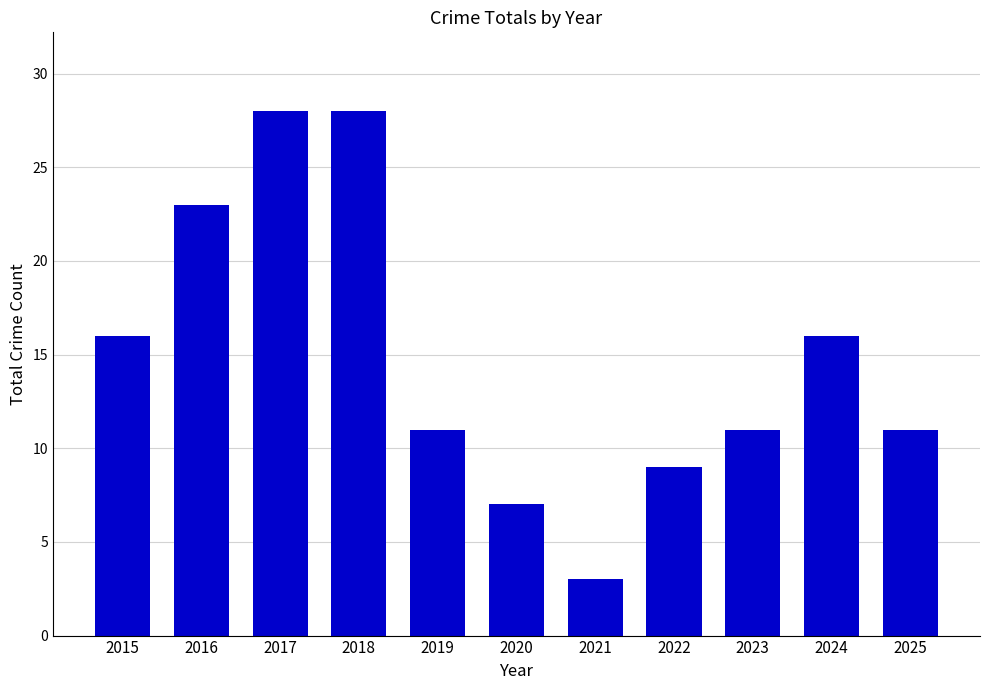

What is the value of the 1st bar from the left?

16